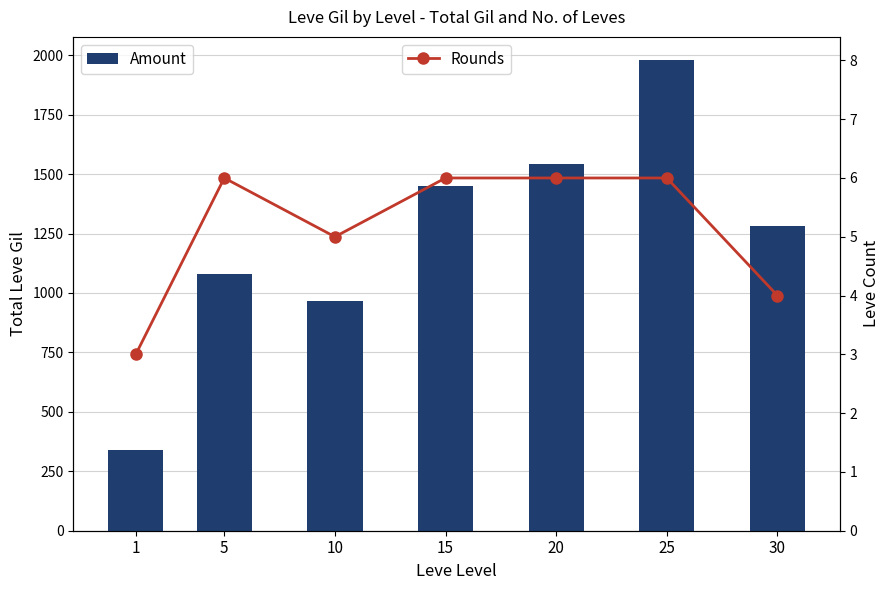

Rank the series by their maximum value, from highest to lowest.

Amount, Rounds